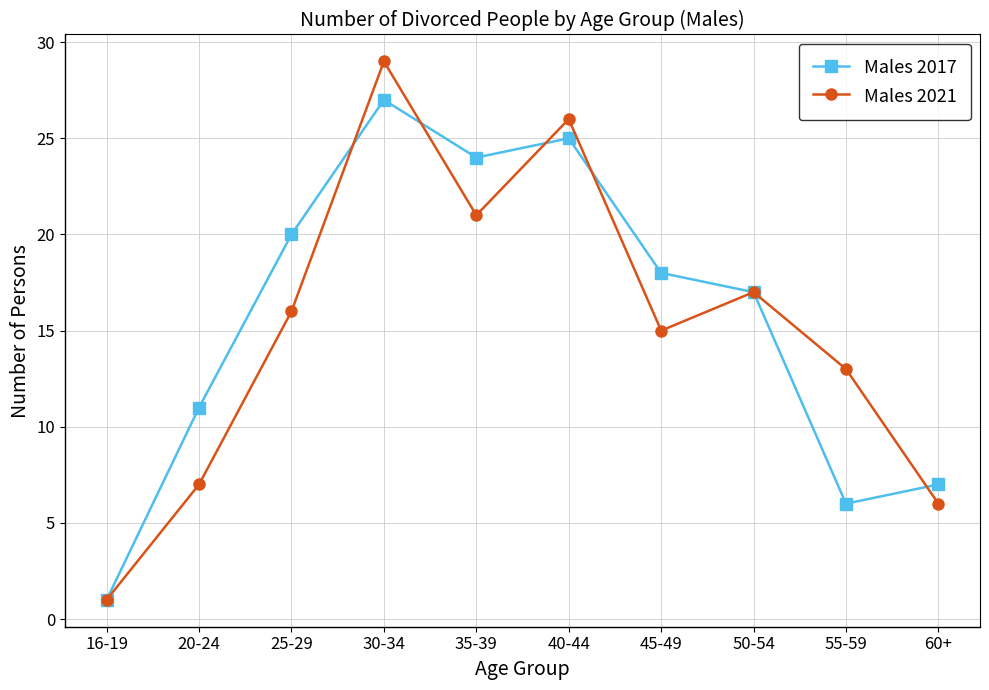

The value of Males 2017 at 16-19 is 0. True or false?

False